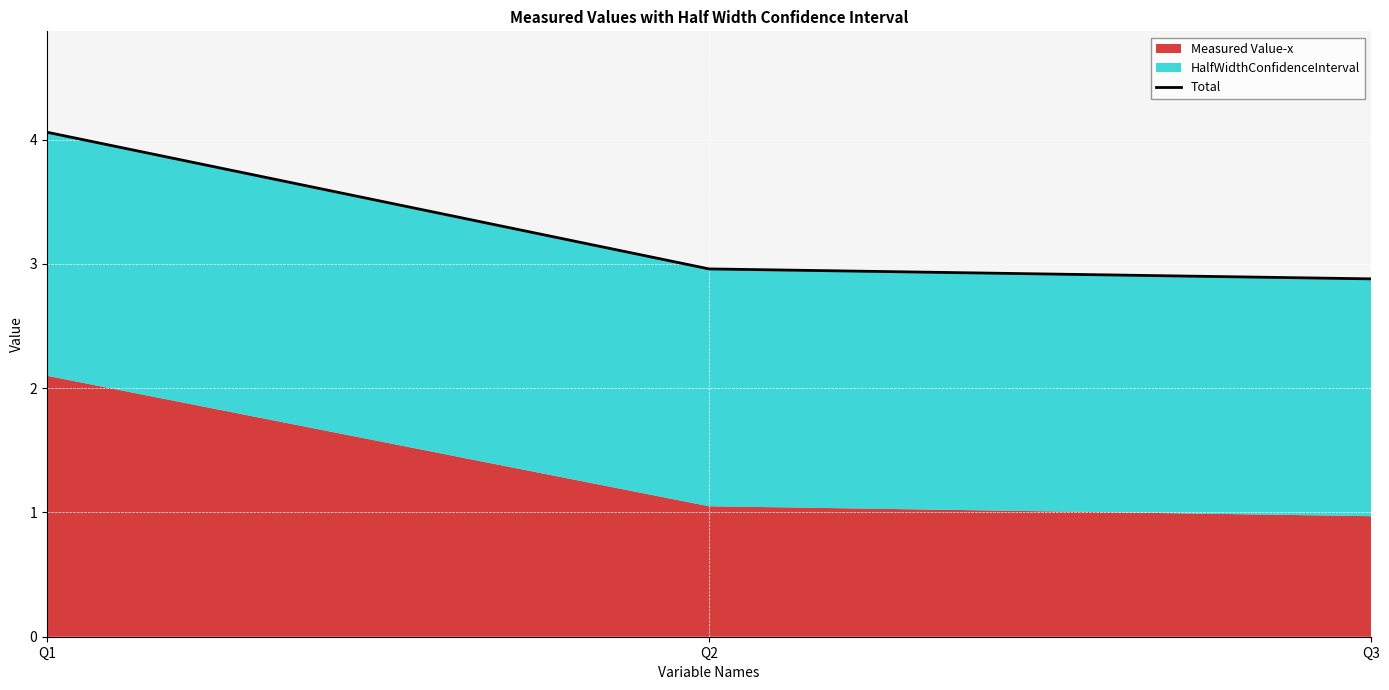

List the labels in order of value, smallest first.

Q3, Q2, Q1